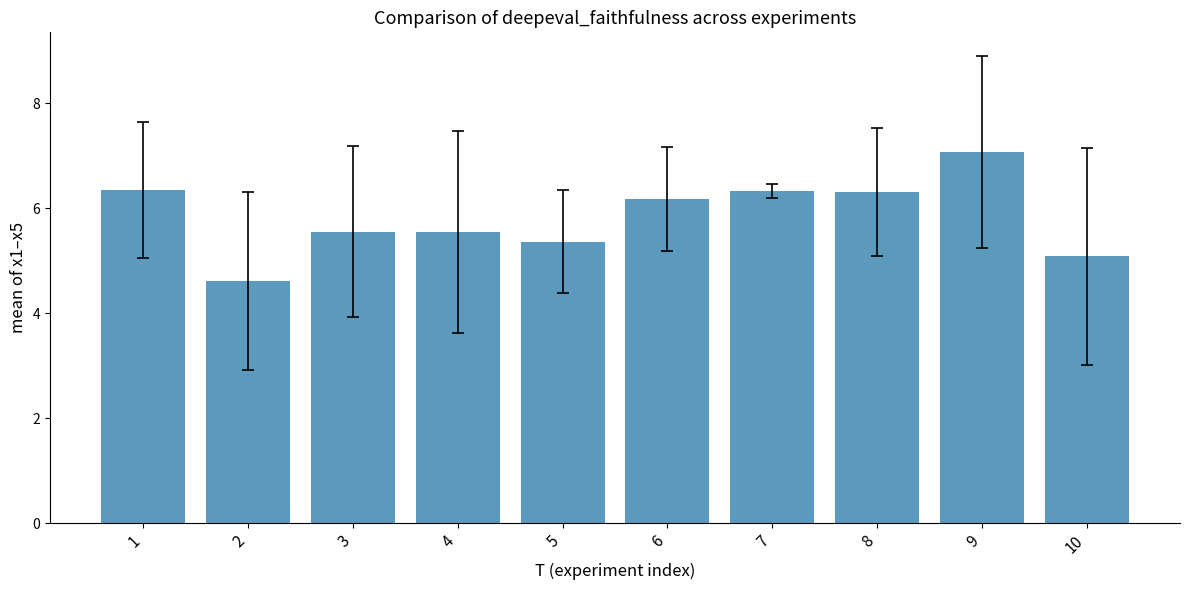

What is the greatest value displayed?

7.1